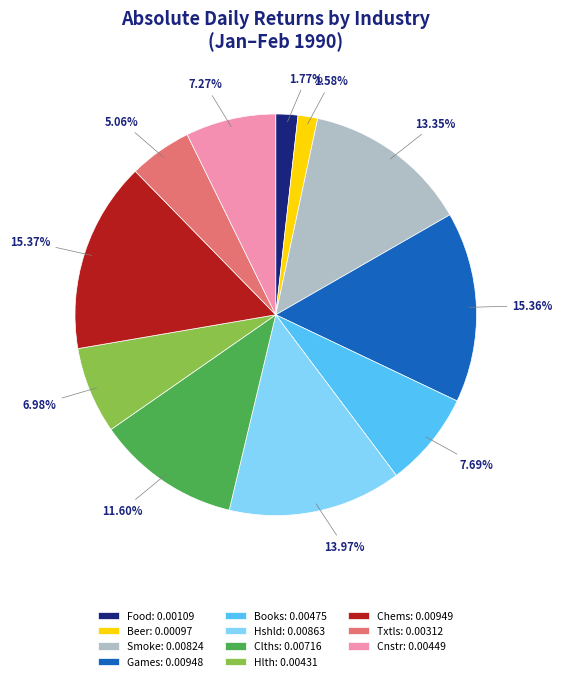

Is it true that Smoke is 25% of the pie?

False